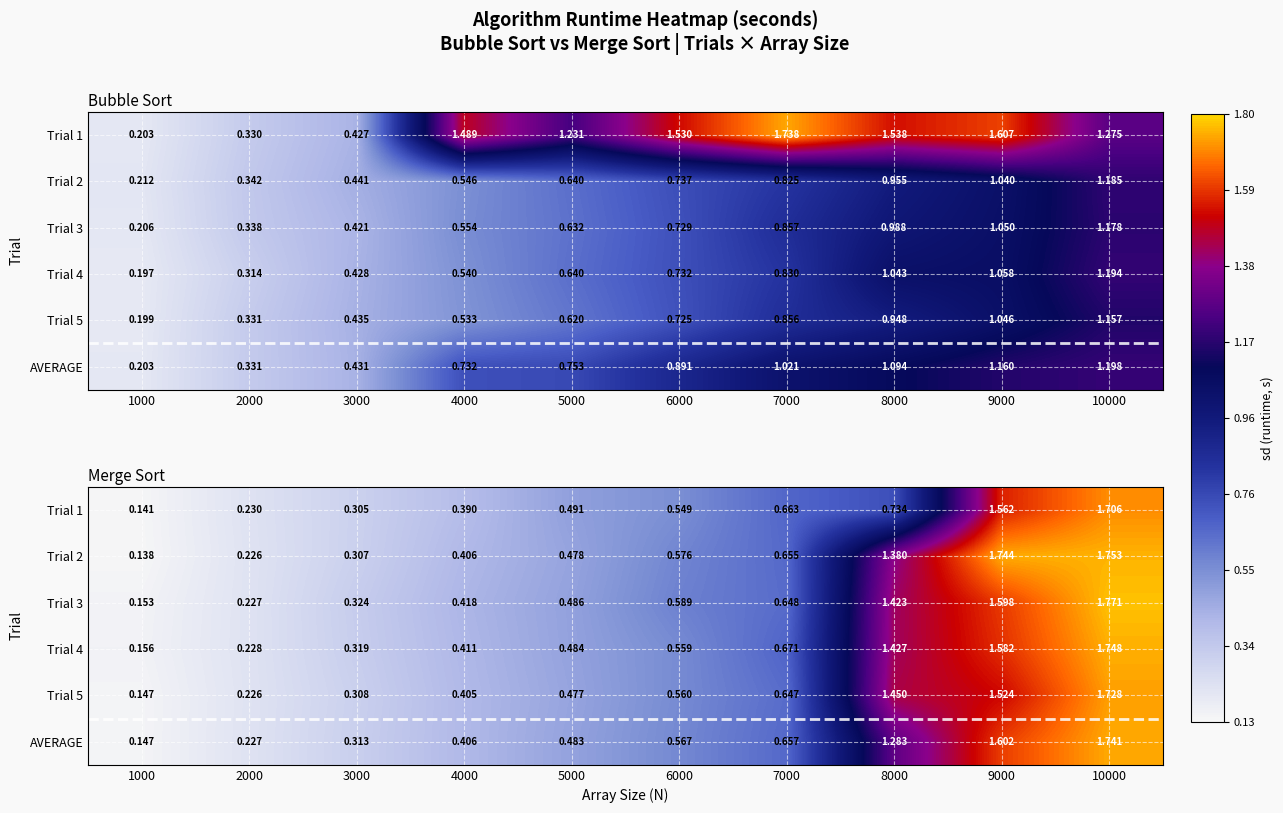

Which category has the lowest value across all series?

1000